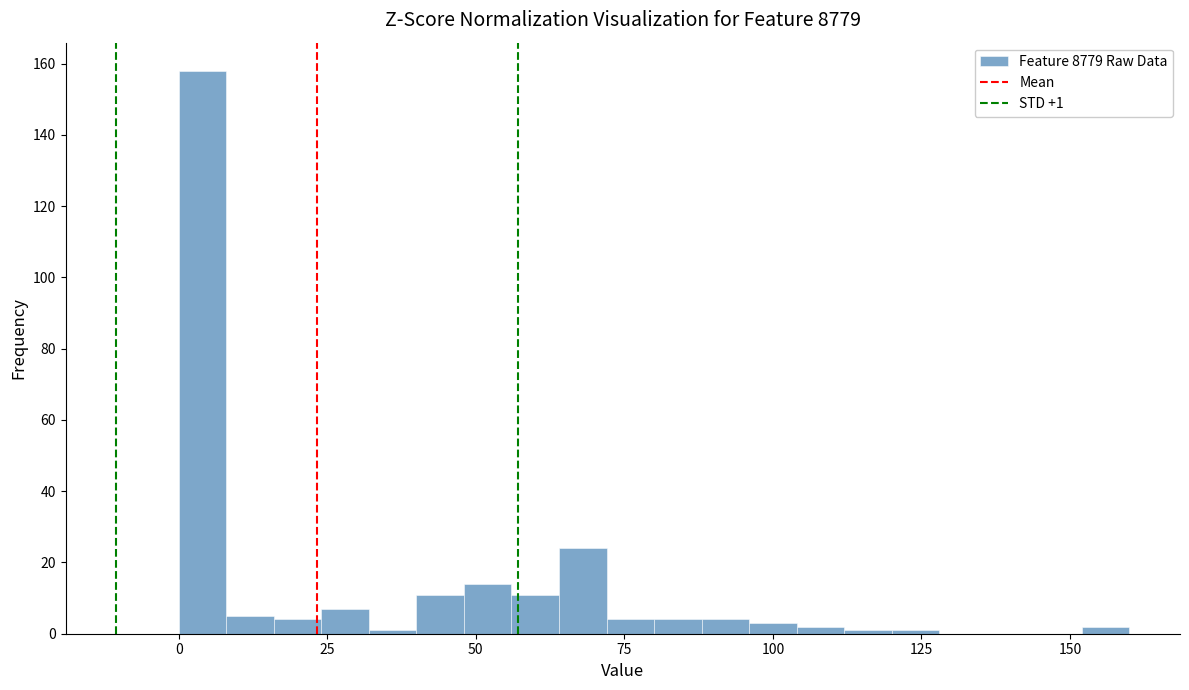

Around what value on the x-axis is the tallest bar? Give the approximate position of its centre, as read against the axis.

5